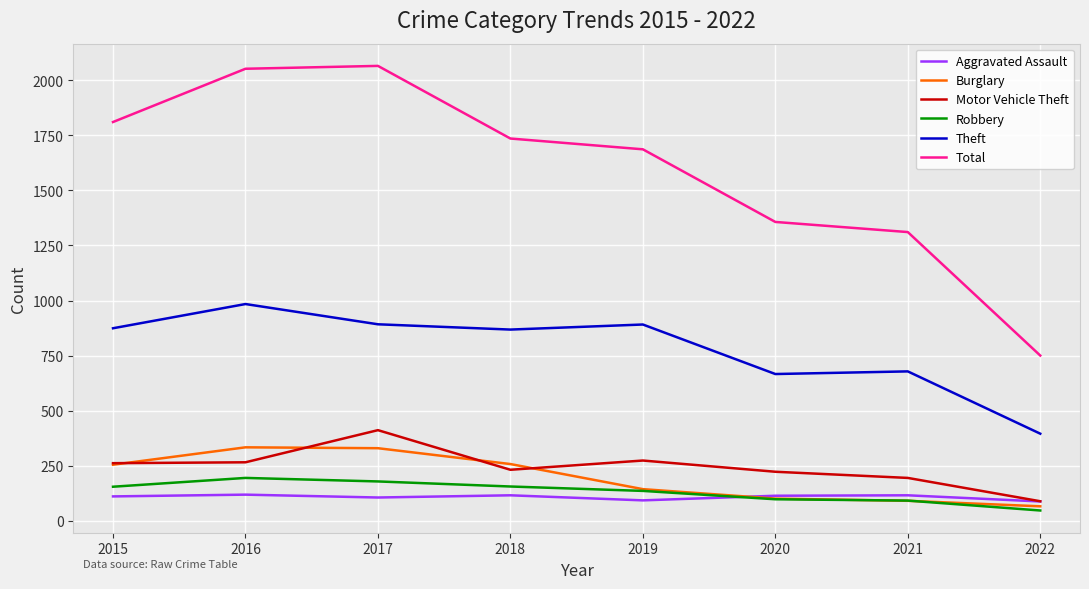

True or false: Burglary has a value of 33 at 2020.

False